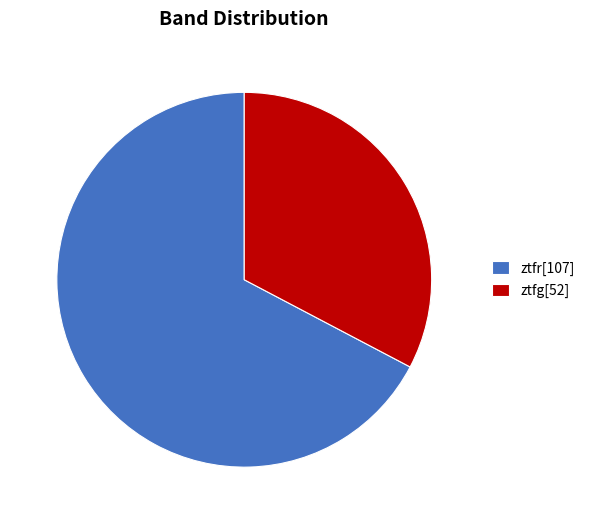

Between ztfr and ztfg, which is larger?

ztfr